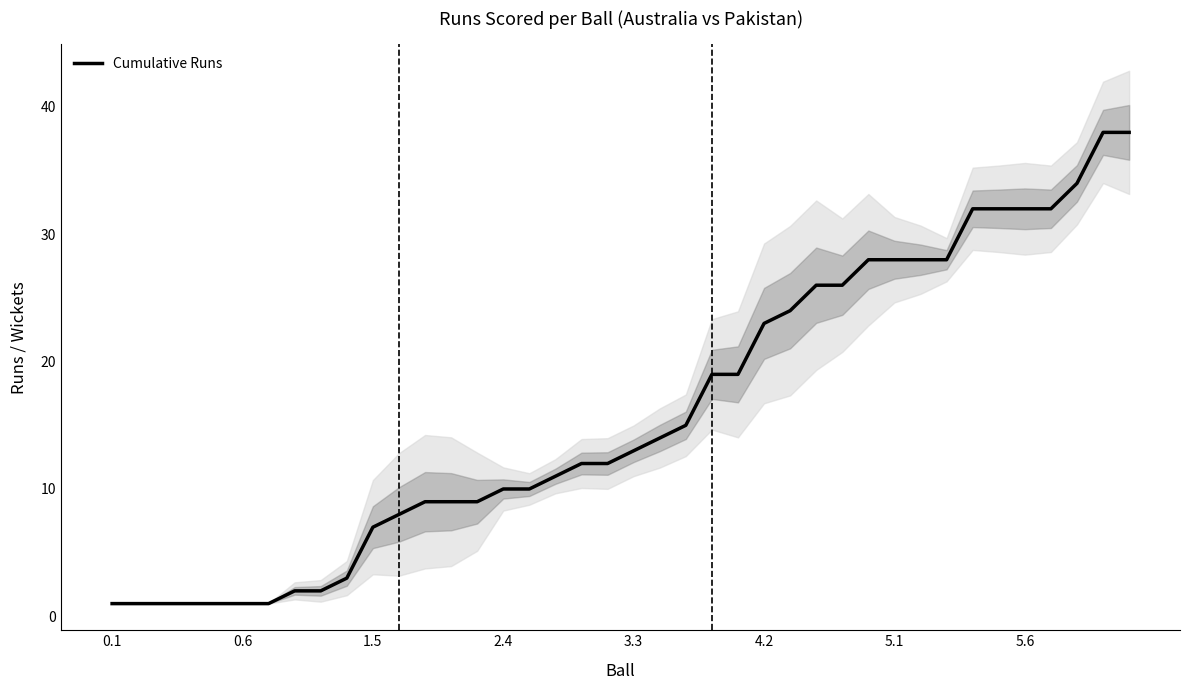

Reading left to right, extract all data points from this chart.

1	1	1	1	1	1	1	2	2	3	7	8	9	9	9	10	10	11	12	12	13	14	15	19	19	23	24	26	26	28	28	28	28	32	32	32	32	34	38	38